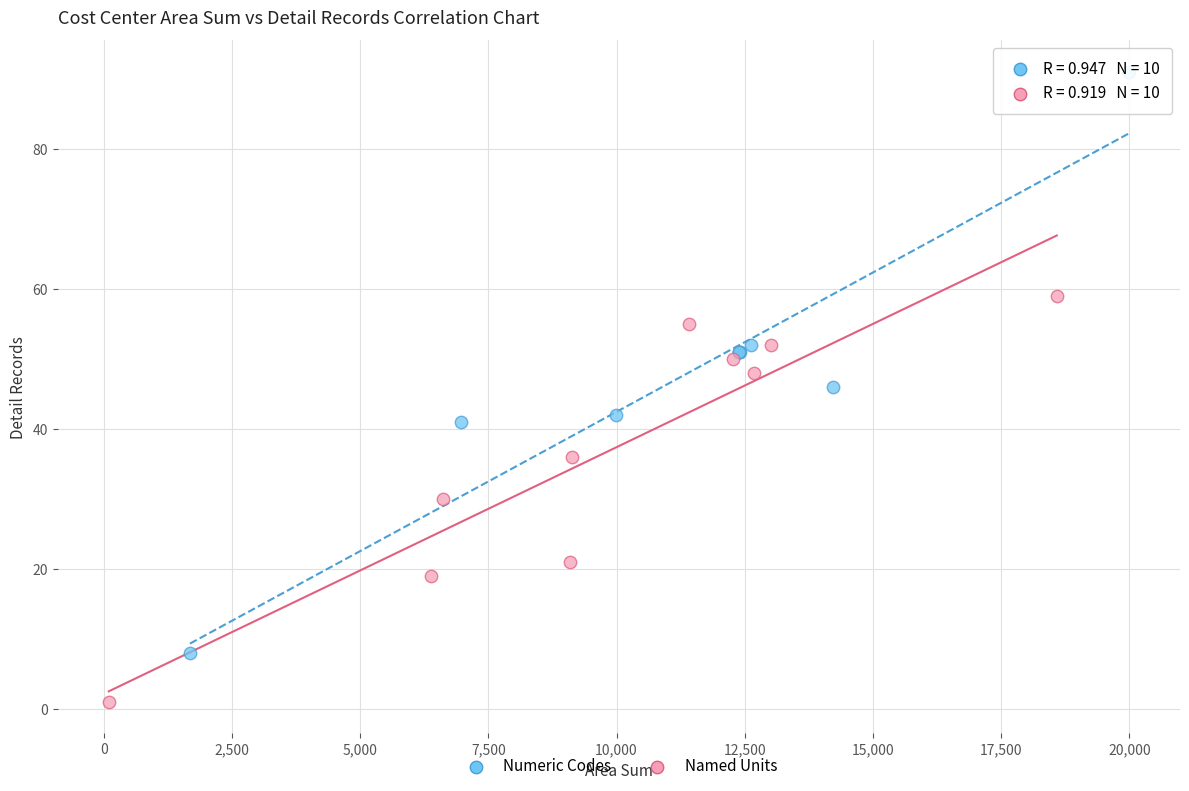

Which series contains the highest Y value?

Numeric Codes